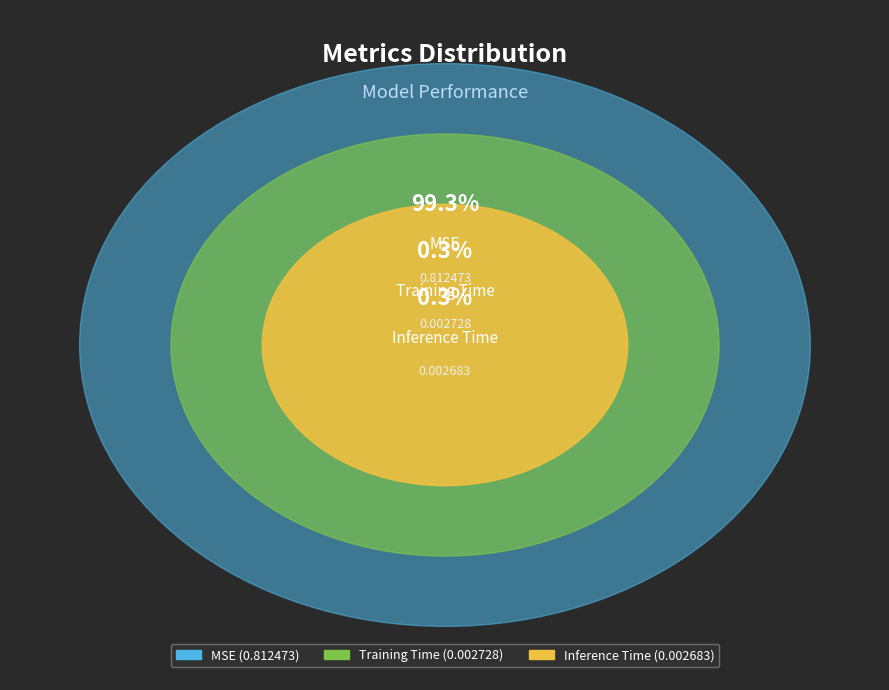

Rank the categories by value from highest to lowest.

MSE, Training Time, Inference Time